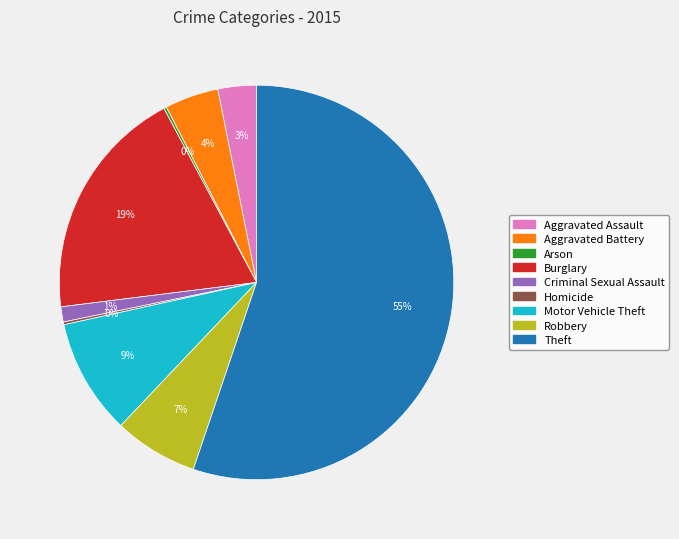

Is there any slice that represents more than half of the pie?

Yes